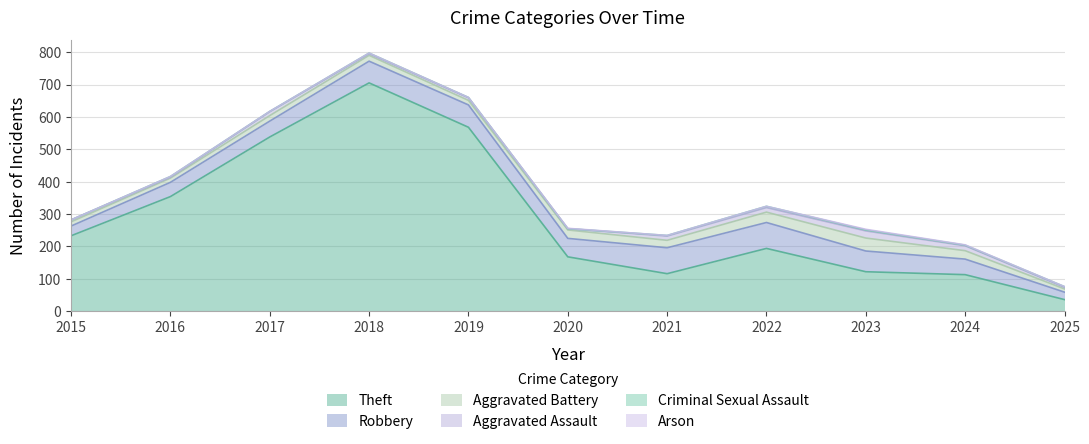

True or false: Theft has a value of 55 at 2015.

False